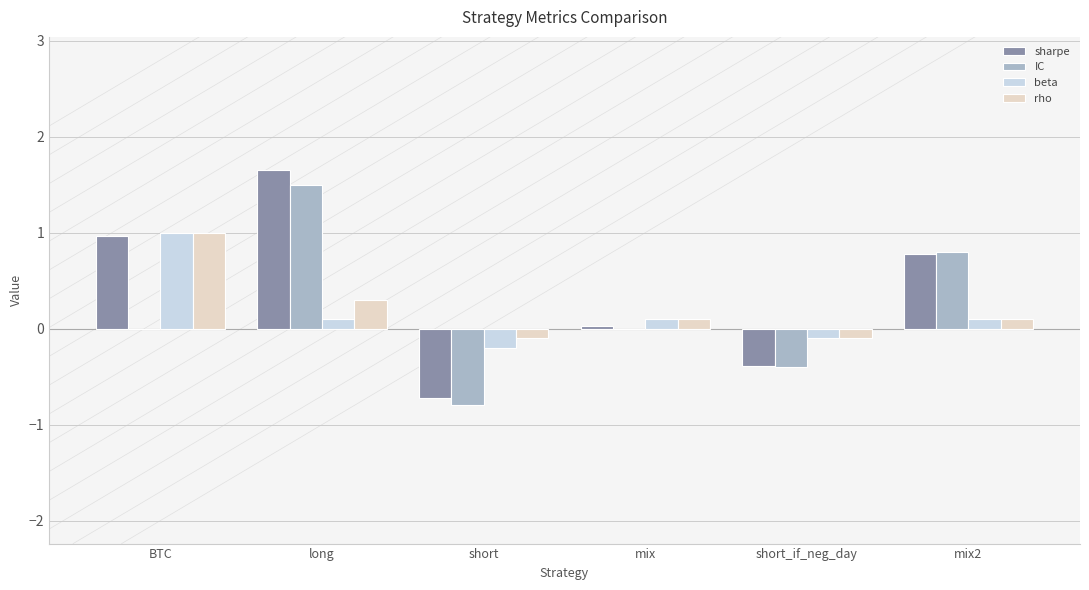

Which series changed the most between long and mix2?

sharpe